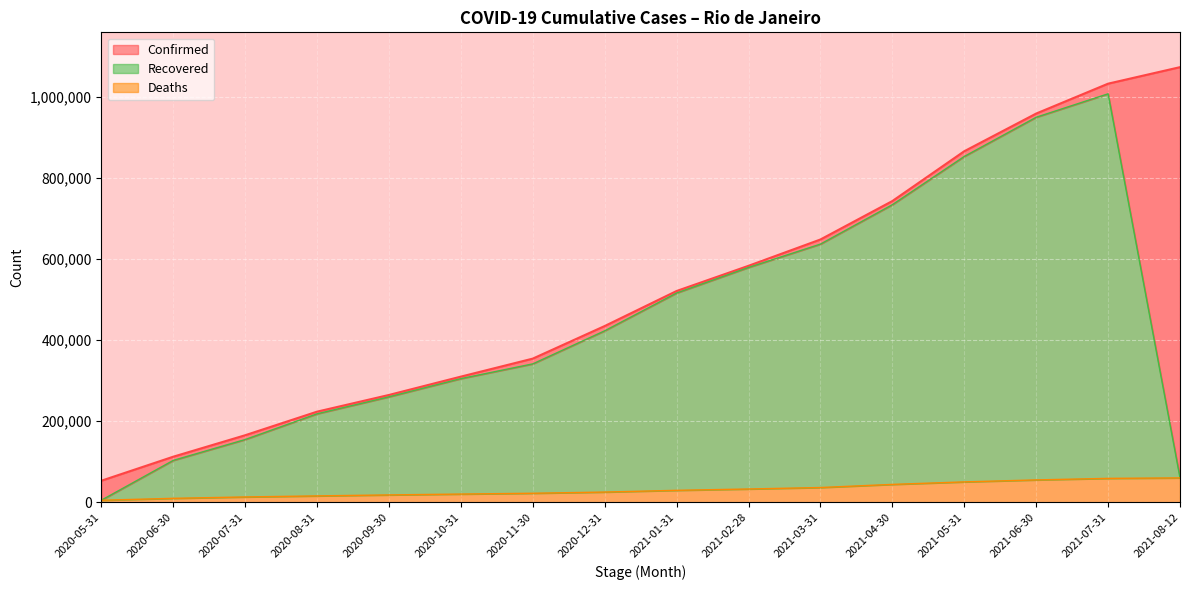

Which series has the largest total across all categories?

Confirmed